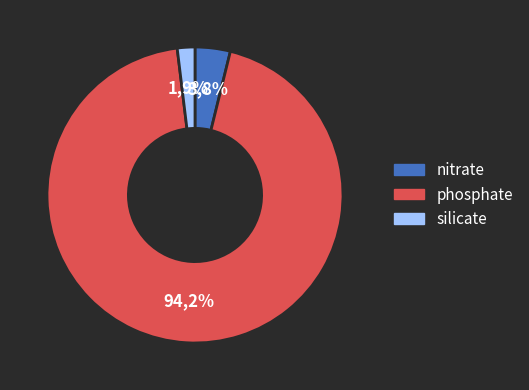

Is there a majority slice in this chart?

Yes